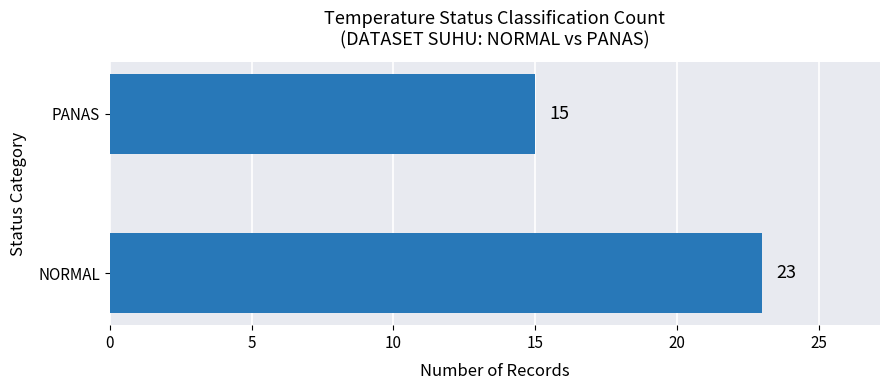

How many data points are less than 23?

1